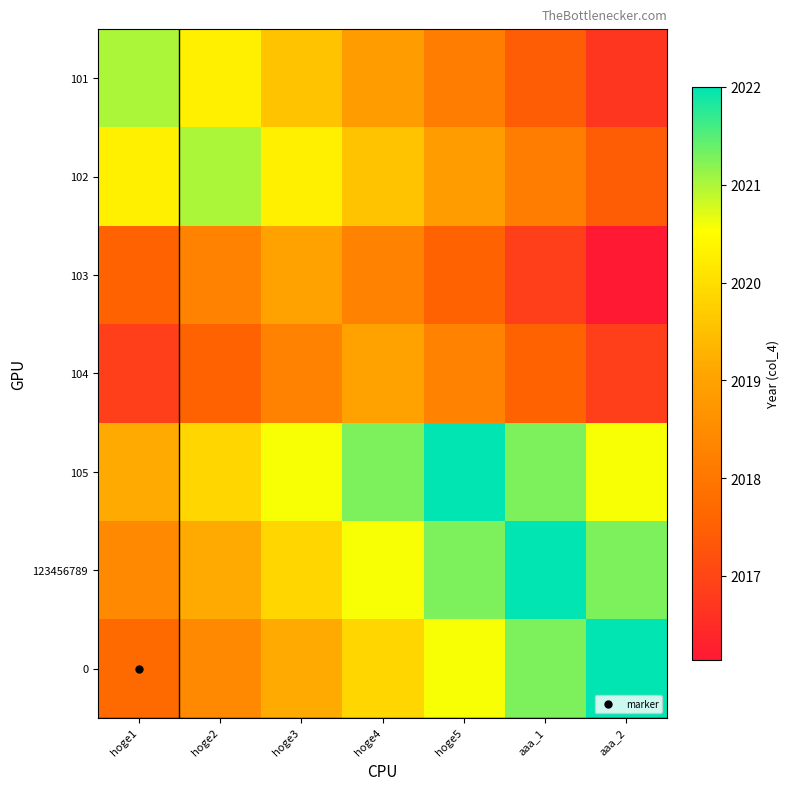

Which series has the widest spread of values?

101